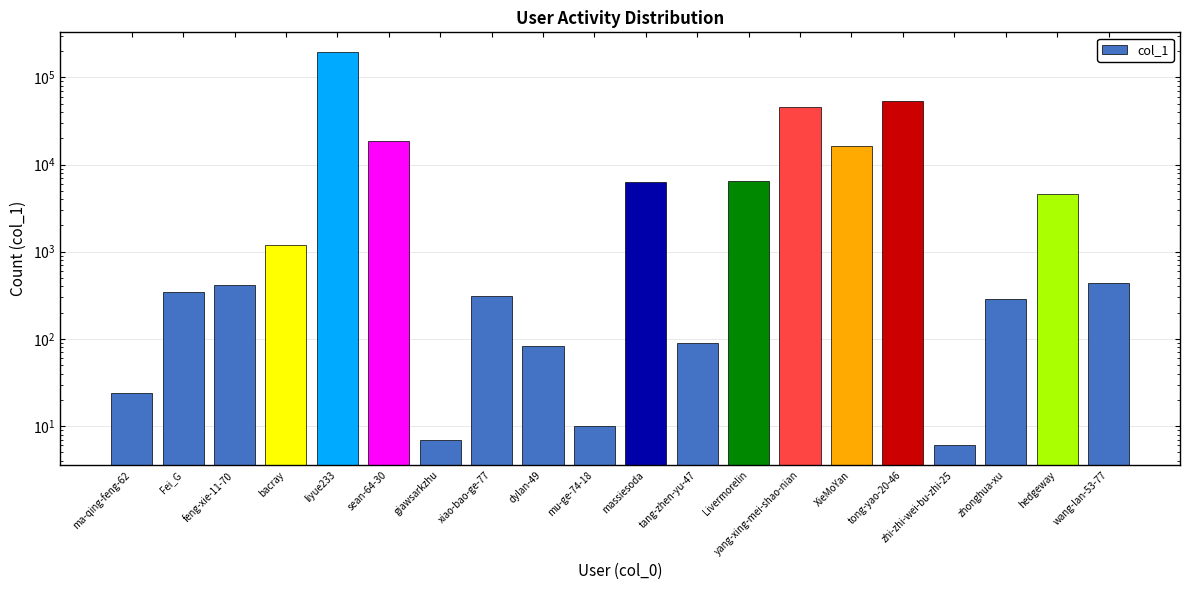

What is the difference between the maximum and minimum values?

195230